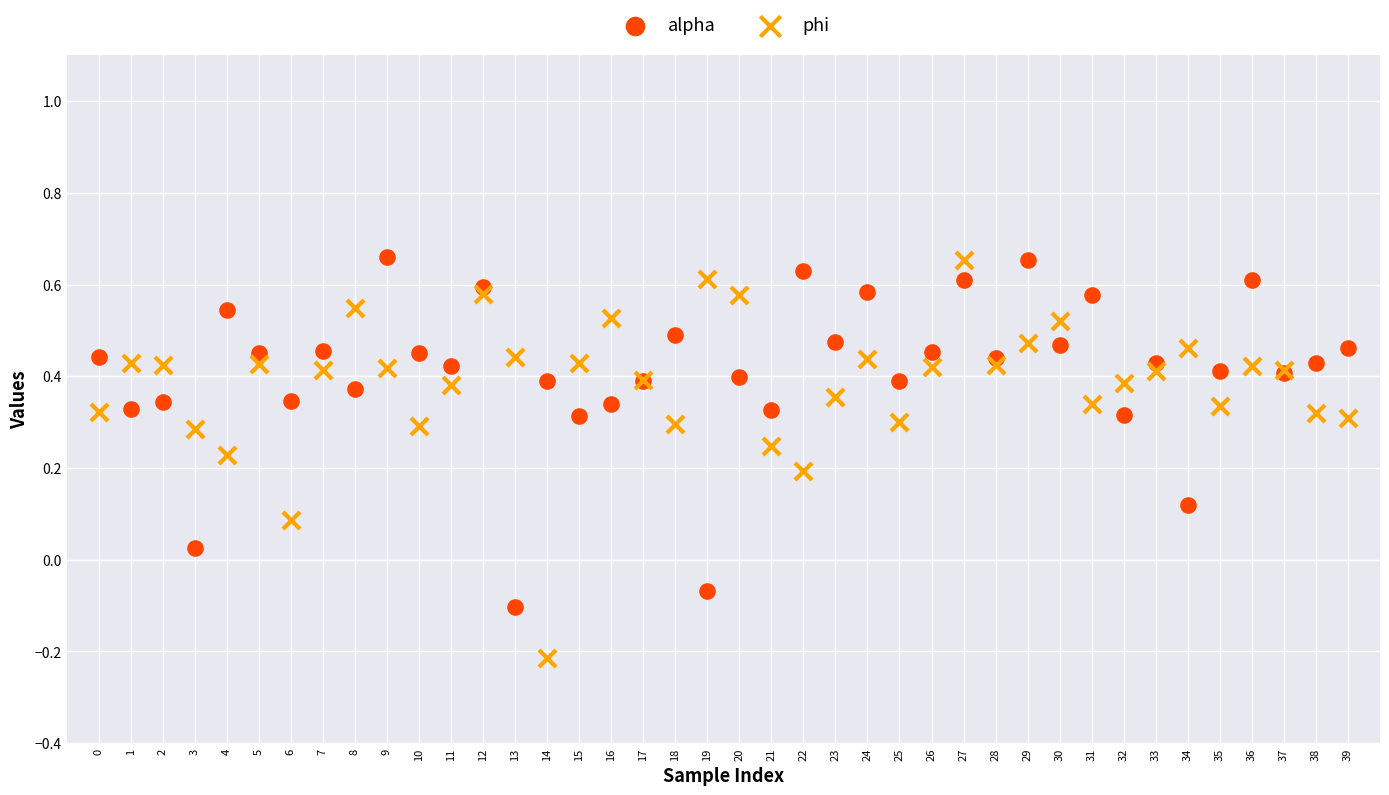

What are all the series names shown in the legend?

alpha, phi